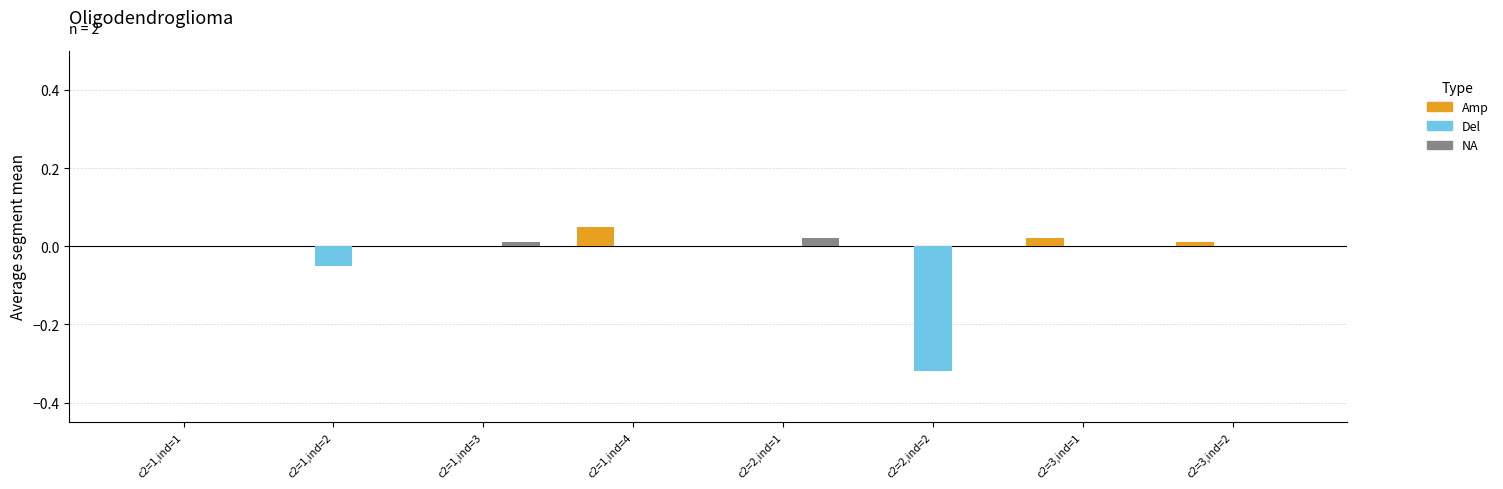

True or false: Del has a value of 0.0 at c2=1,ind=1.

True